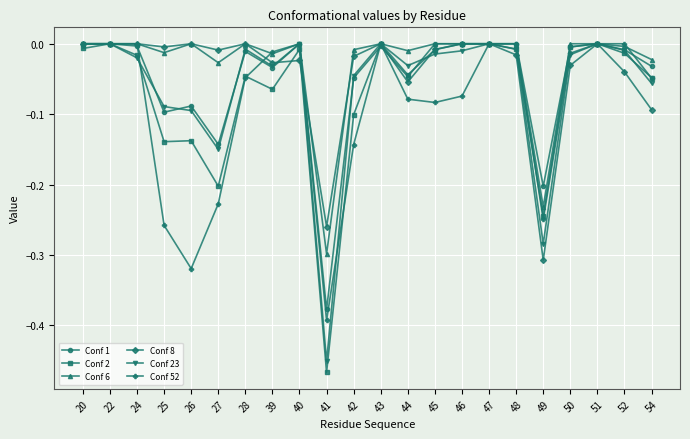

List the series in order of their overall mean, highest first.

Conf 6, Conf 8, Conf 1, Conf 23, Conf 2, Conf 52